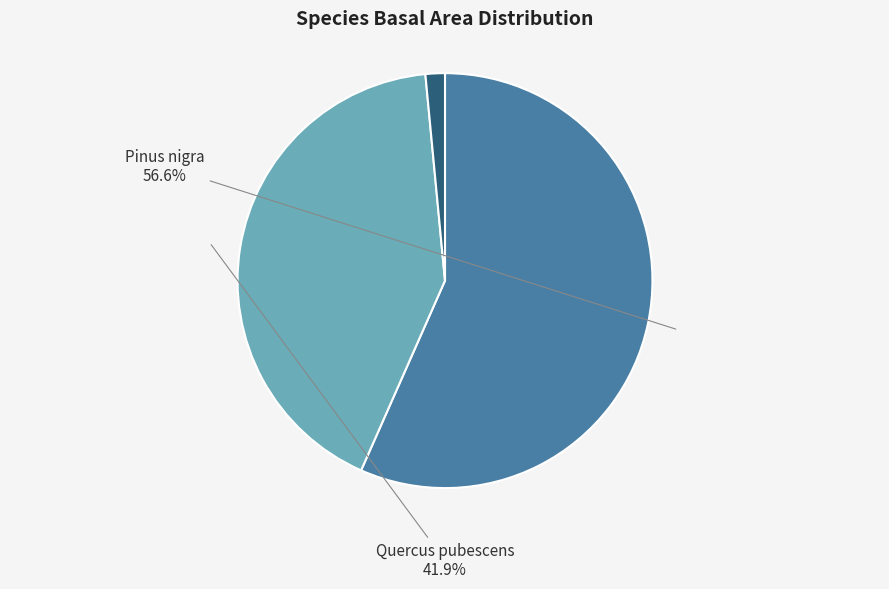

What percentage is the Quercus pubescens slice, to the nearest percent?

42%